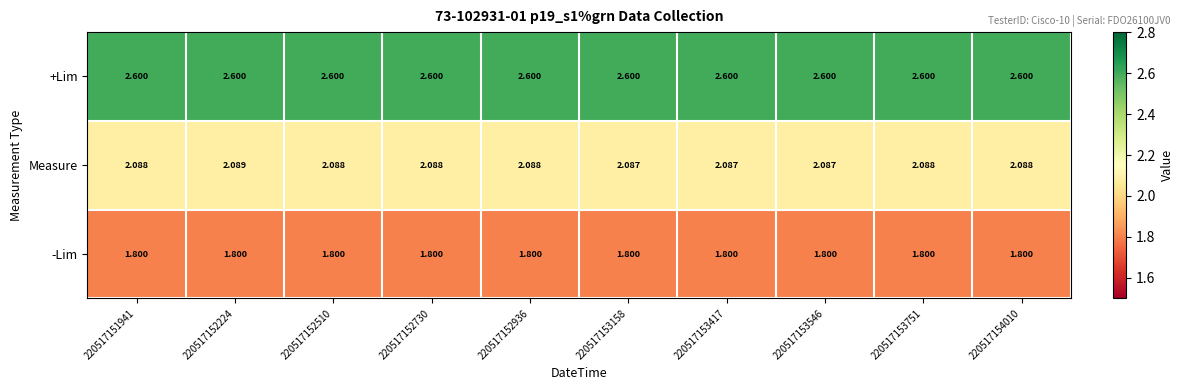

Which series has the widest spread of values?

Measure